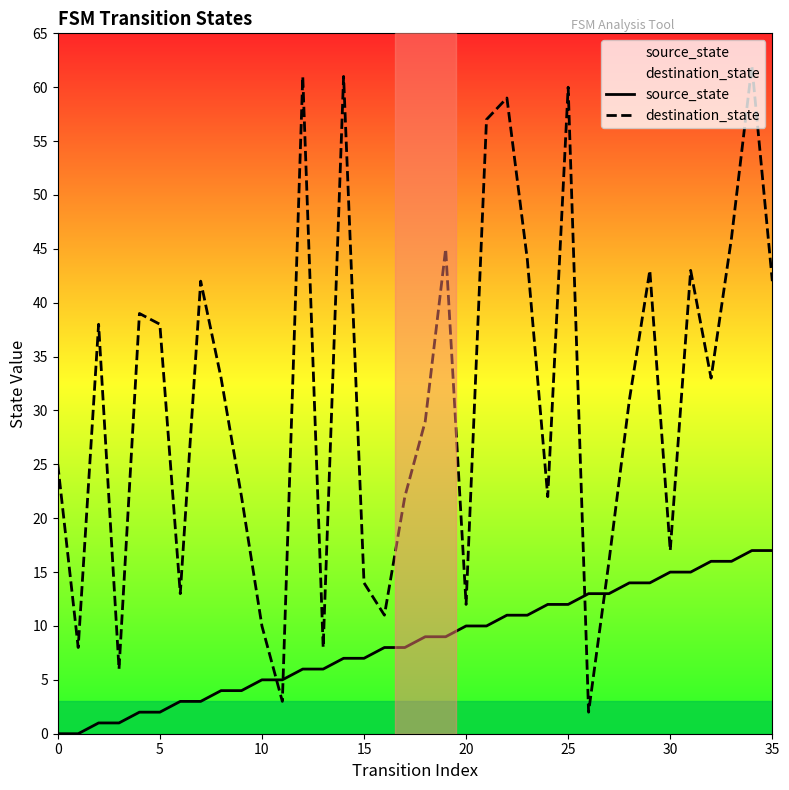

Read the source_state value at 26, to the nearest 10.

10